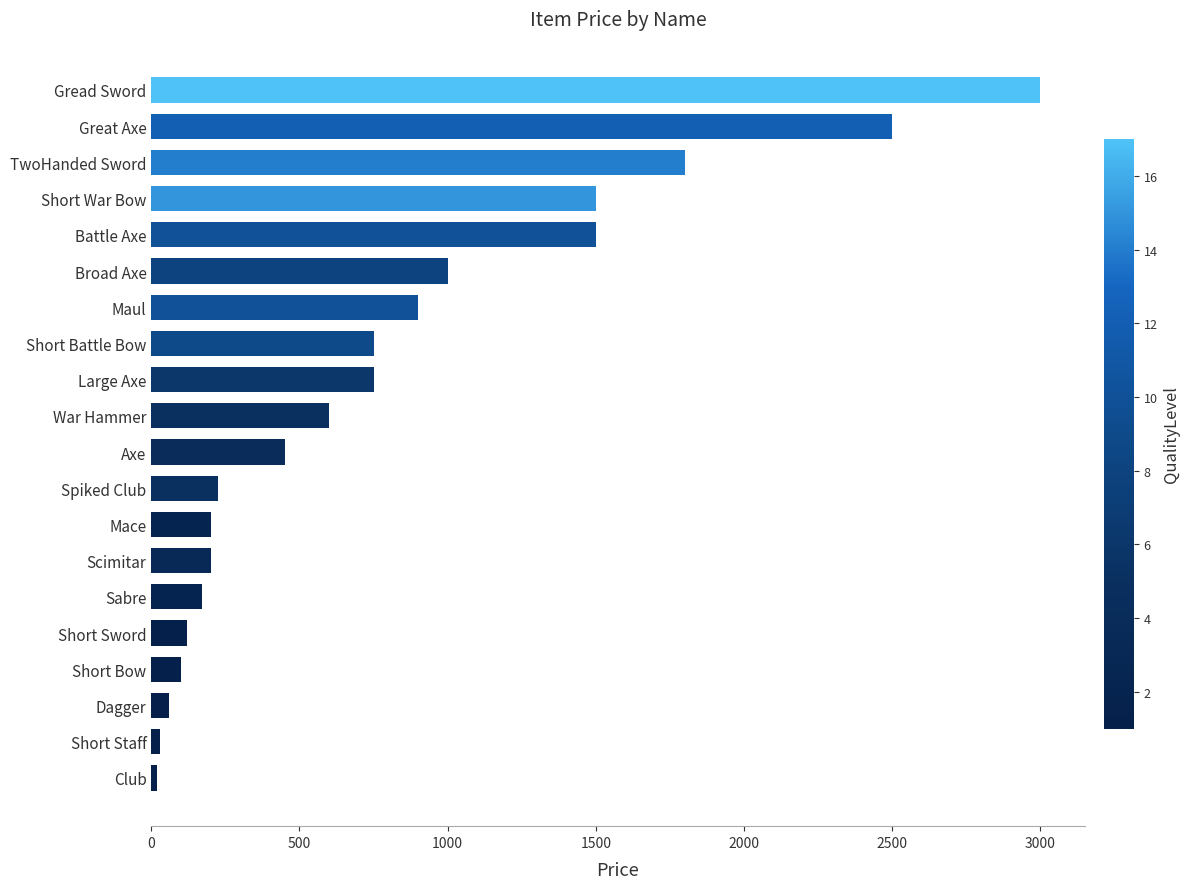

Read the value at Short Battle Bow.

750